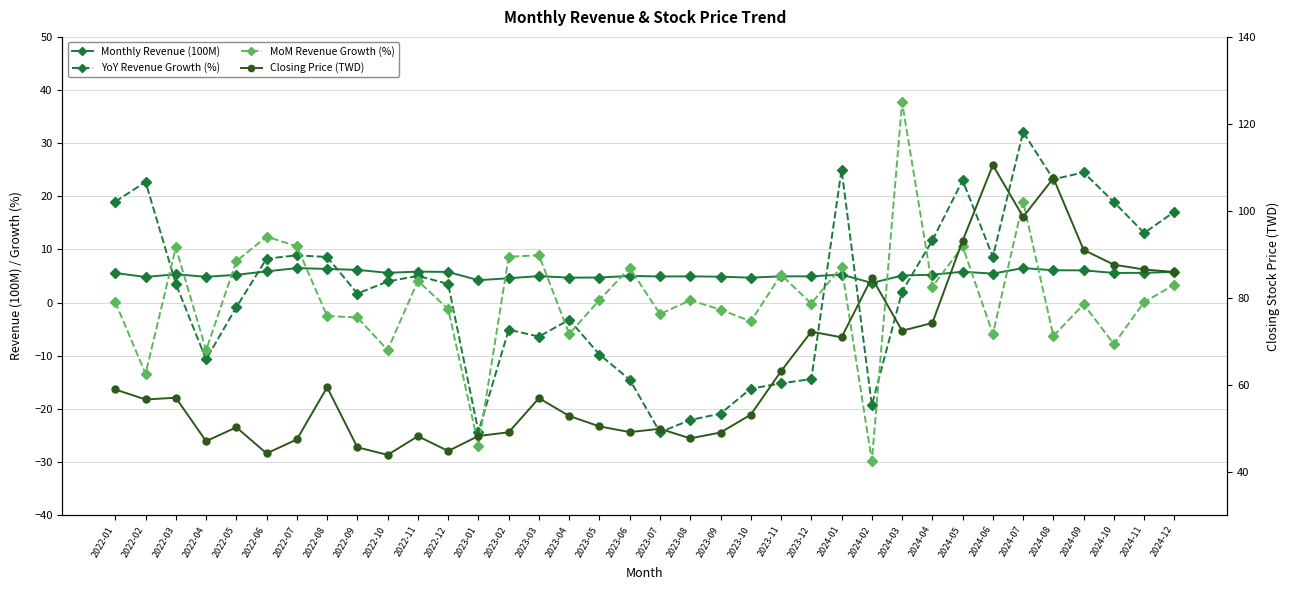

Reading left to right, what are all the values shown in this chart?

Monthly Revenue (100M): 2022-01=5.6	2022-02=4.8	2022-03=5.3	2022-04=4.8	2022-05=5.2	2022-06=5.9	2022-07=6.5	2022-08=6.3	2022-09=6.2	2022-10=5.6	2022-11=5.8	2022-12=5.8	2023-01=4.2	2023-02=4.6	2023-03=5.0	2023-04=4.7	2023-05=4.7	2023-06=5.0	2023-07=4.9	2023-08=4.9	2023-09=4.9	2023-10=4.7	2023-11=4.9	2023-12=4.9	2024-01=5.3	2024-02=3.7	2024-03=5.1	2024-04=5.2	2024-05=5.8	2024-06=5.5	2024-07=6.5	2024-08=6.1	2024-09=6.1	2024-10=5.6	2024-11=5.6	2024-12=5.8
YoY Revenue Growth (%): 2022-01=19.0	2022-02=22.7	2022-03=3.5	2022-04=-10.7	2022-05=-0.9	2022-06=8.3	2022-07=8.9	2022-08=8.6	2022-09=1.7	2022-10=4.0	2022-11=5.0	2022-12=3.5	2023-01=-24.3	2023-02=-5.1	2023-03=-6.4	2023-04=-3.2	2023-05=-9.8	2023-06=-14.5	2023-07=-24.4	2023-08=-22.1	2023-09=-20.9	2023-10=-16.2	2023-11=-15.2	2023-12=-14.4	2024-01=25.0	2024-02=-19.3	2024-03=2.1	2024-04=11.7	2024-05=23.0	2024-06=8.6	2024-07=32.1	2024-08=23.2	2024-09=24.5	2024-10=18.9	2024-11=13.1	2024-12=17.1
MoM Revenue Growth (%): 2022-01=0.1	2022-02=-13.4	2022-03=10.4	2022-04=-9.0	2022-05=7.8	2022-06=12.4	2022-07=10.6	2022-08=-2.5	2022-09=-2.8	2022-10=-8.9	2022-11=4.1	2022-12=-1.2	2023-01=-26.9	2023-02=8.6	2023-03=8.9	2023-04=-5.9	2023-05=0.5	2023-06=6.5	2023-07=-2.2	2023-08=0.5	2023-09=-1.3	2023-10=-3.5	2023-11=5.2	2023-12=-0.2	2024-01=6.8	2024-02=-29.8	2024-03=37.7	2024-04=3.0	2024-05=10.6	2024-06=-5.9	2024-07=19.0	2024-08=-6.3	2024-09=-0.3	2024-10=-7.8	2024-11=0.1	2024-12=3.4
Closing Price (TWD): 2022-01=58.9	2022-02=56.6	2022-03=57.0	2022-04=47.0	2022-05=50.2	2022-06=44.2	2022-07=47.4	2022-08=59.4	2022-09=45.6	2022-10=43.9	2022-11=48.1	2022-12=44.8	2023-01=48.2	2023-02=49.0	2023-03=56.9	2023-04=52.8	2023-05=50.4	2023-06=49.1	2023-07=49.9	2023-08=47.6	2023-09=49.0	2023-10=53.1	2023-11=63.1	2023-12=72.2	2024-01=70.9	2024-02=84.6	2024-03=72.4	2024-04=74.2	2024-05=93.1	2024-06=110.5	2024-07=98.6	2024-08=107.5	2024-09=91.0	2024-10=87.6	2024-11=86.5	2024-12=85.9